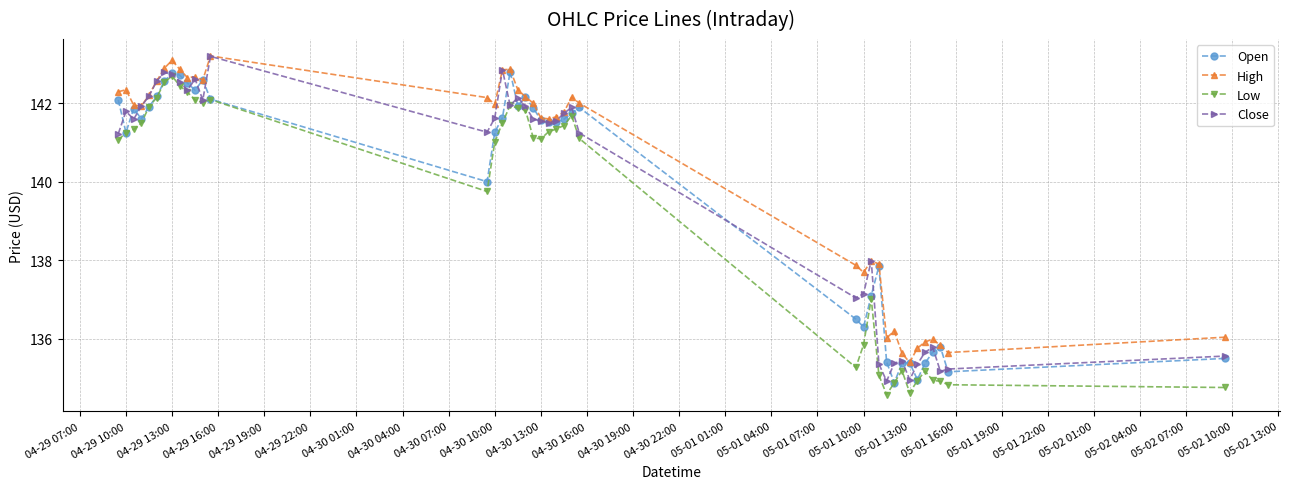

What is the highest value of the Open series?

142.8